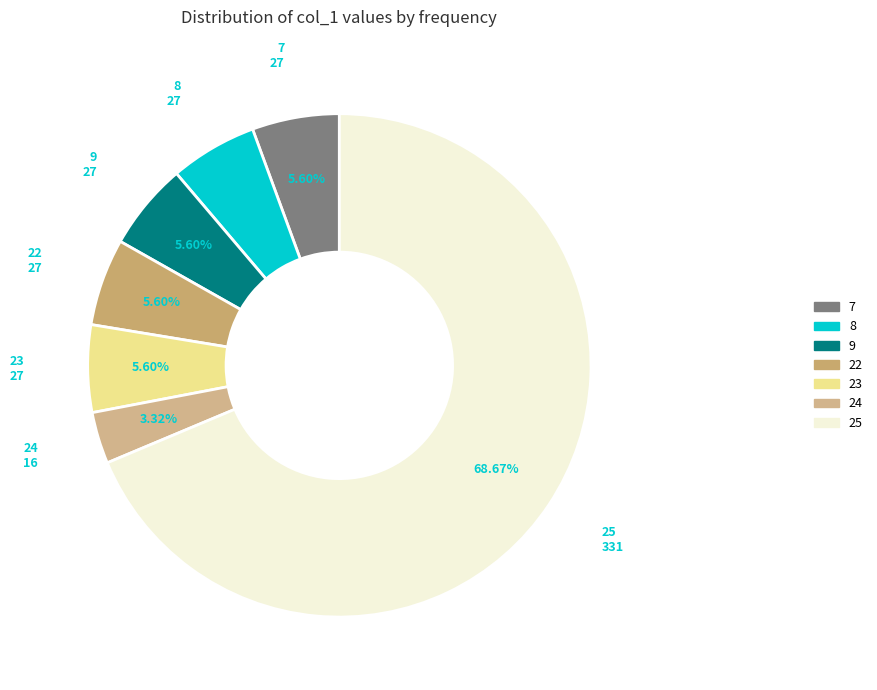

Count the number of slices in the pie.

7